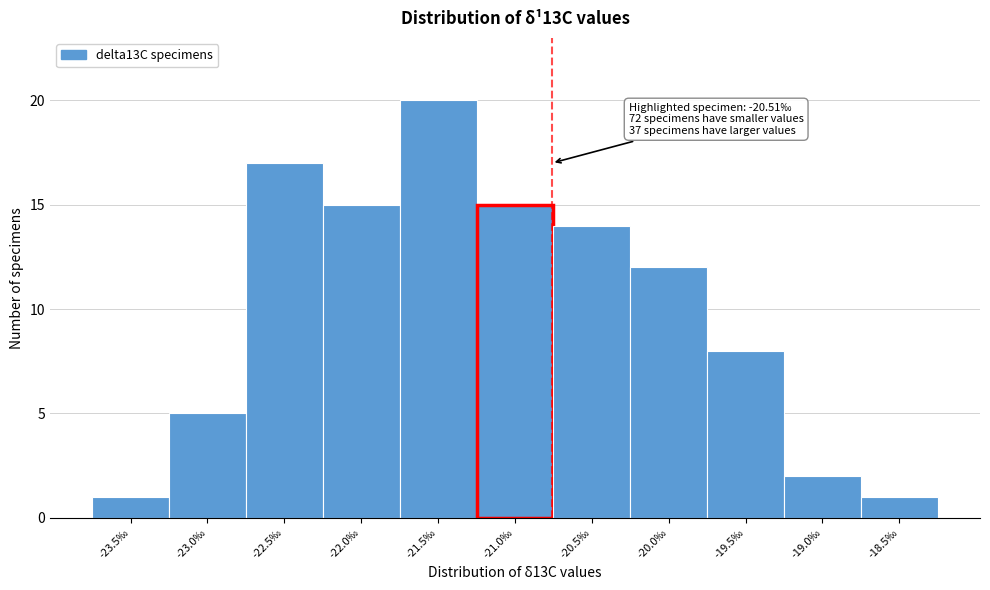

Reading left to right, extract all data points from this chart.

-23.5‰=1	-23.0‰=5	-22.5‰=17	-22.0‰=15	-21.5‰=20	-21.0‰=15	-20.5‰=14	-20.0‰=12	-19.5‰=8	-19.0‰=2	-18.5‰=1